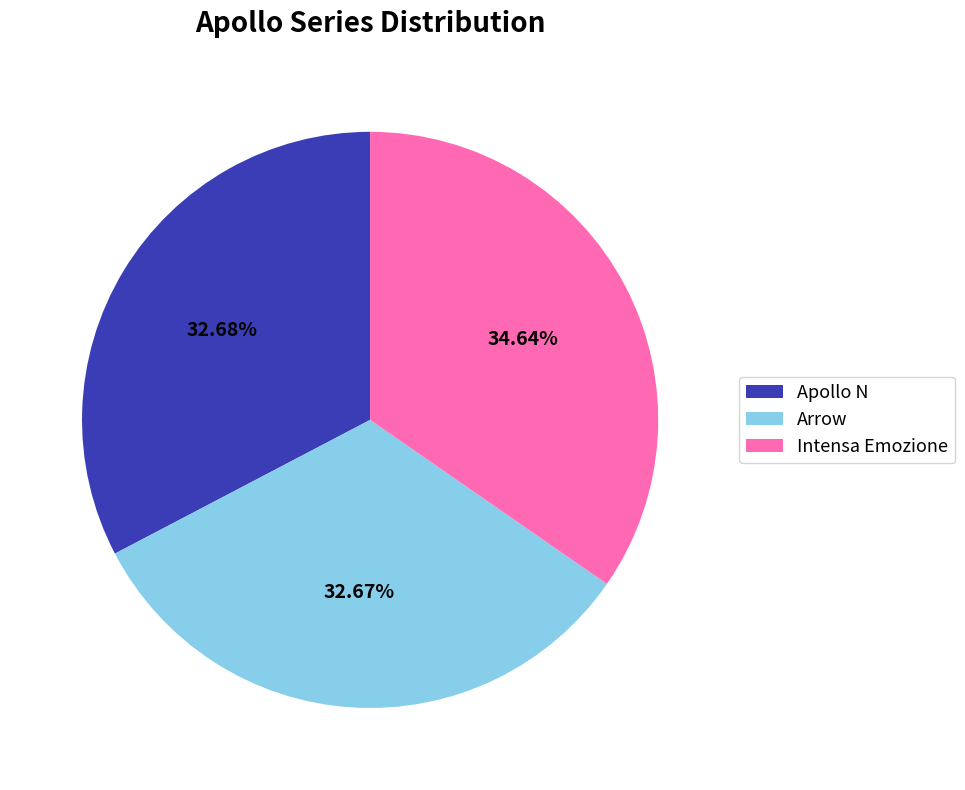

Is Apollo N the majority of the pie?

No